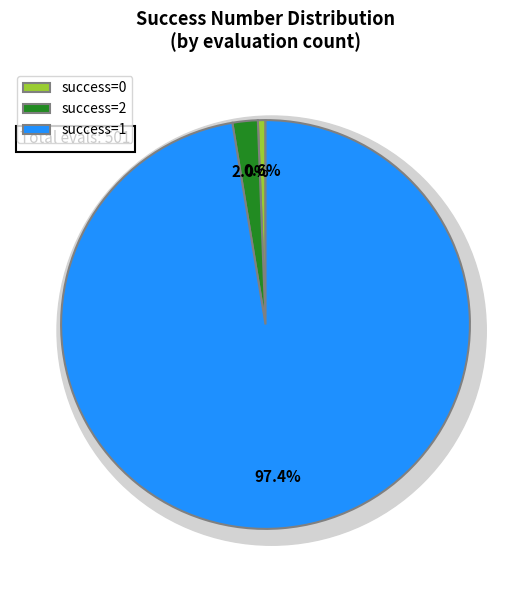

Which has a higher value, 2 or 0?

2